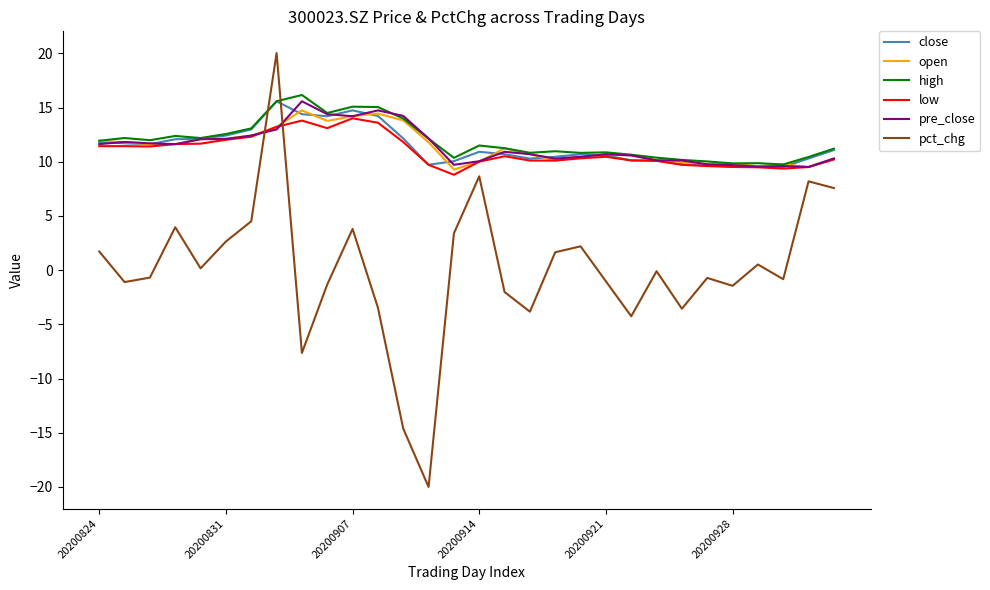

Which series has the largest total across all categories?

high